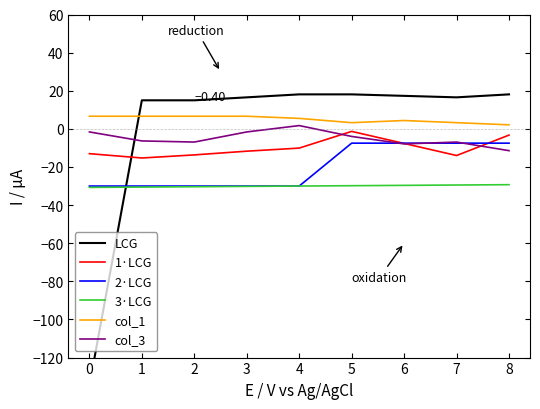

True or false: col_1 and 2·LCG cross at least once.

False